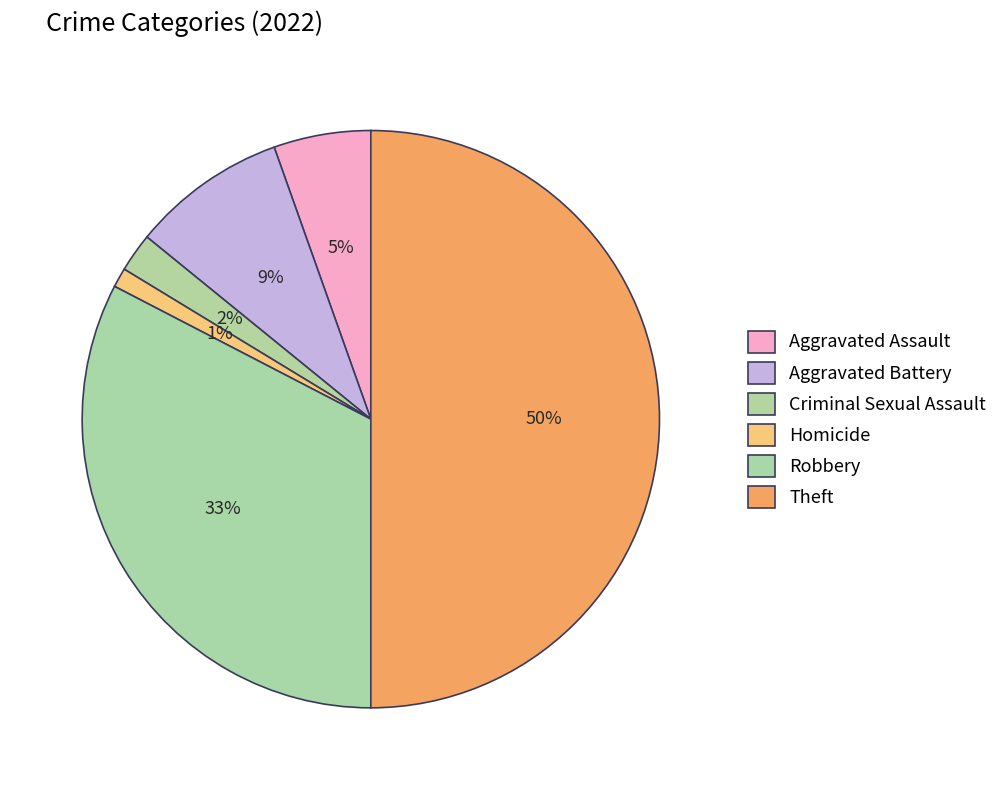

Is there a majority slice in this chart?

No